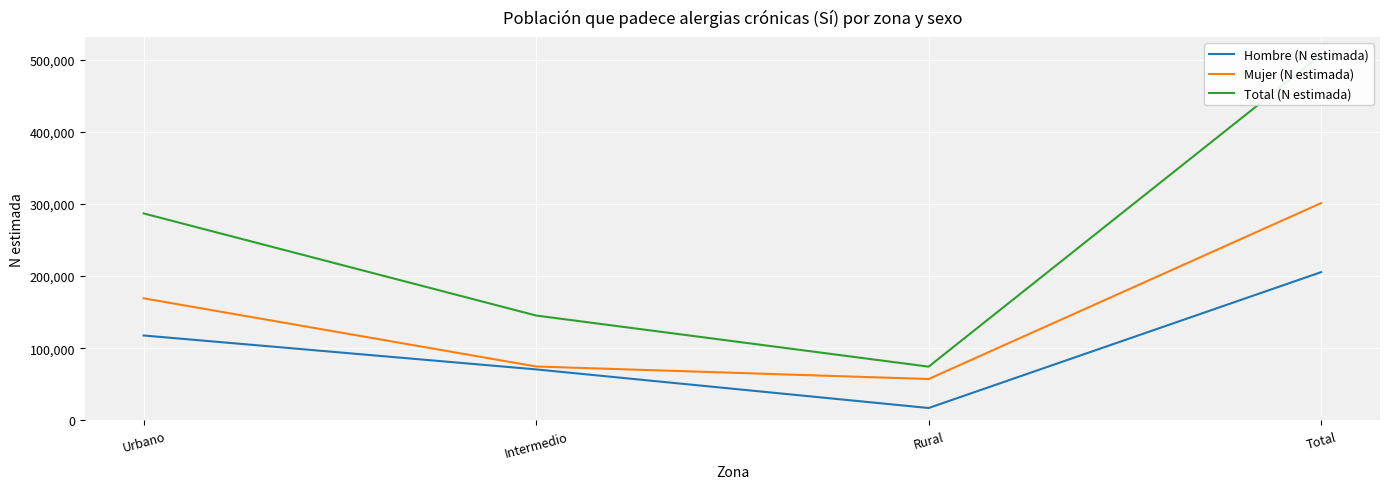

List the series in order of their peak value, highest first.

Total (N estimada), Mujer (N estimada), Hombre (N estimada)